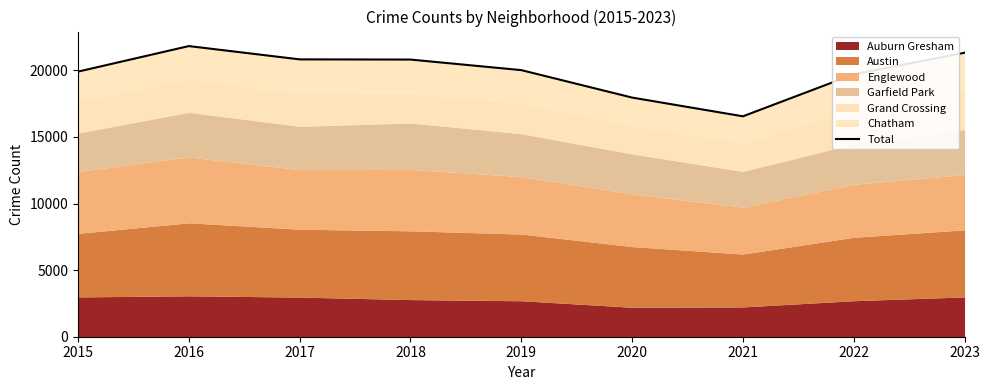

What is the difference between the maximum and minimum values?

5272